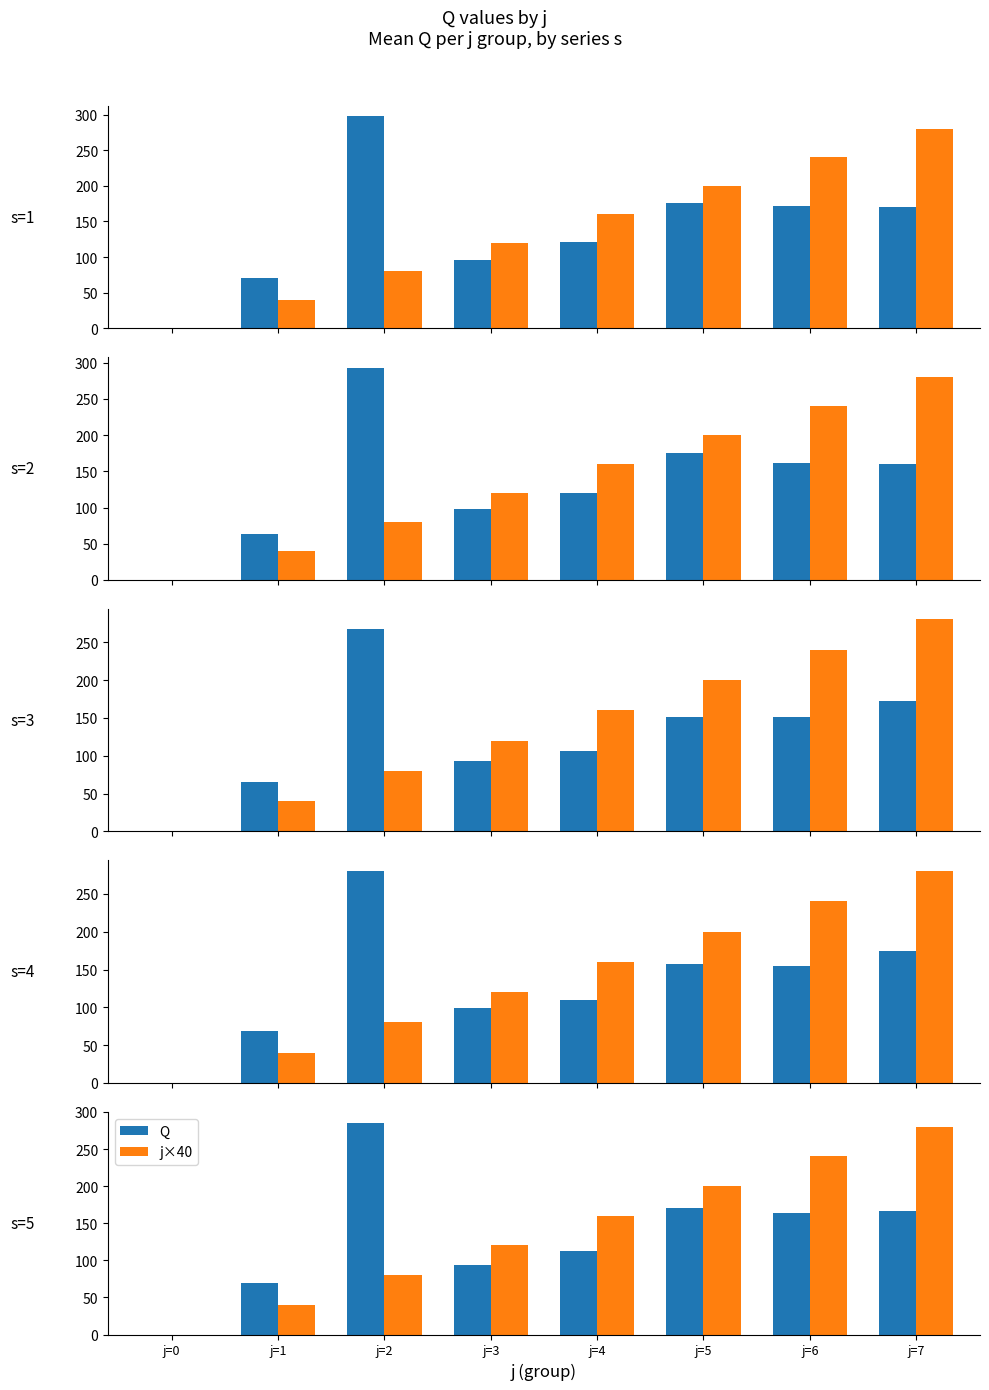

At which label does Q reach its minimum?

j=0